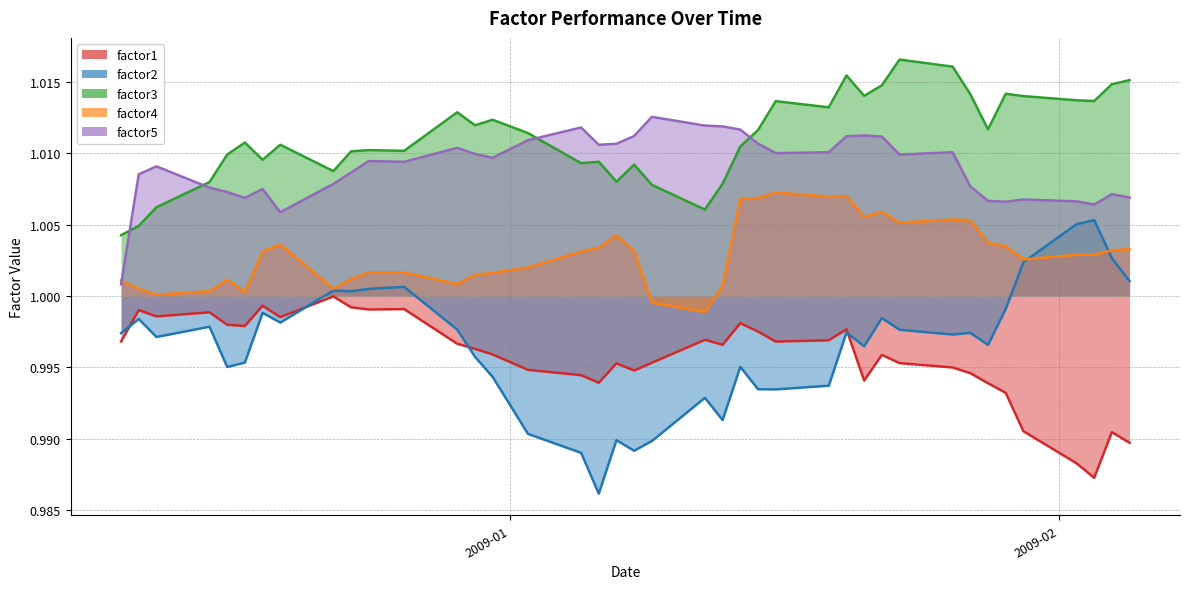

What is the label of the 23rd point from the left?

2009-01-13